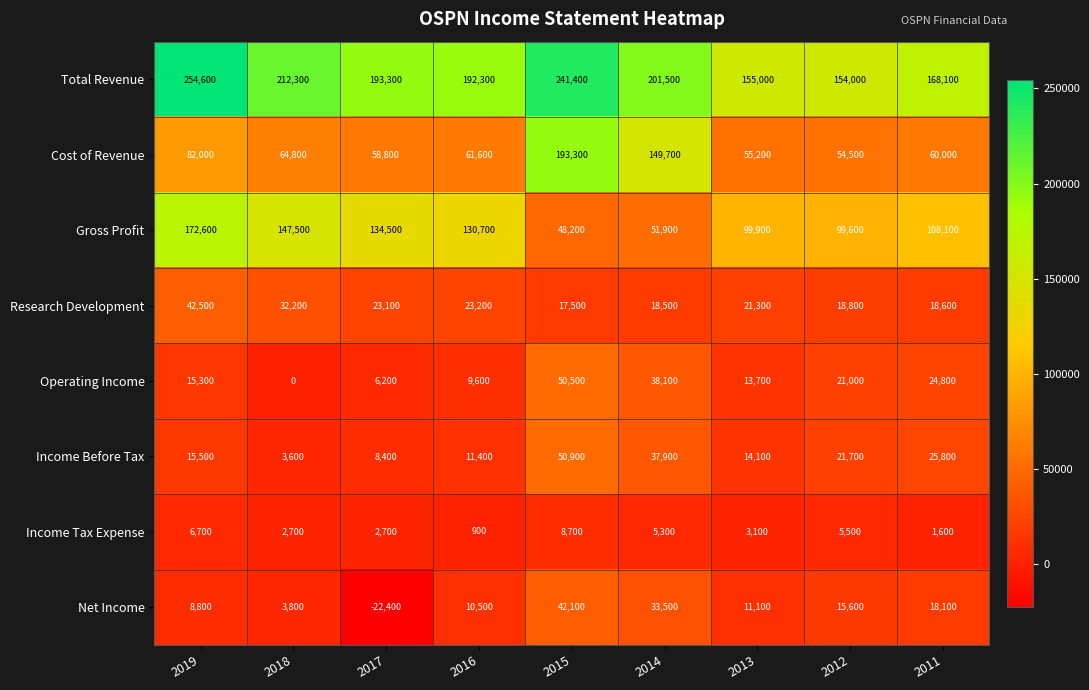

The value of Total Revenue at 2014 is 201500. True or false?

True